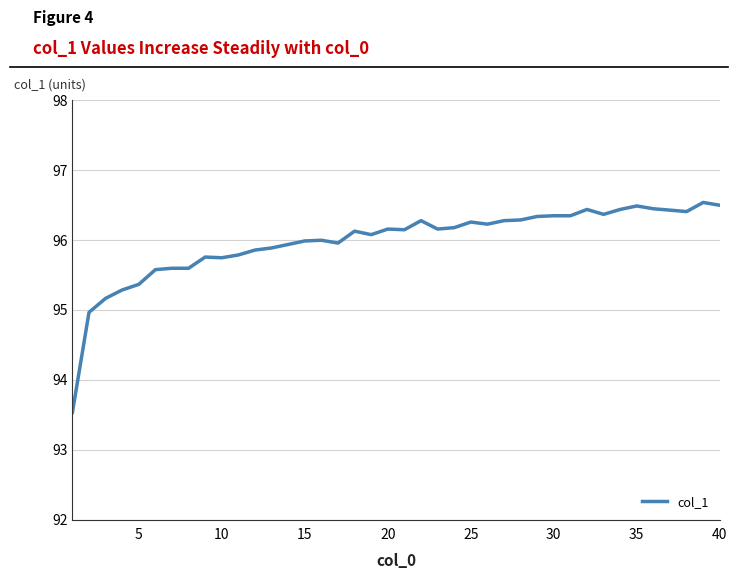

What is the greatest value displayed?

96.5